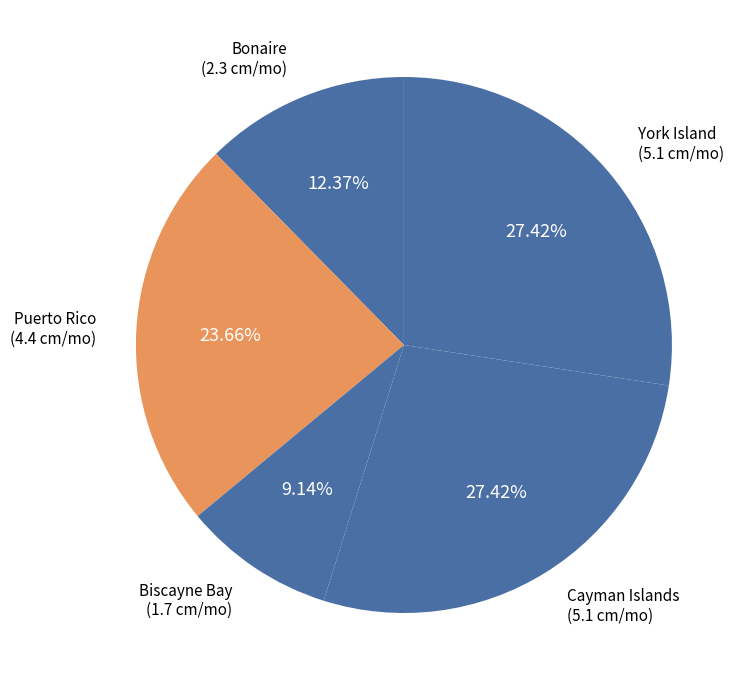

How much of the chart is everything except Cayman Islands?

72.6%